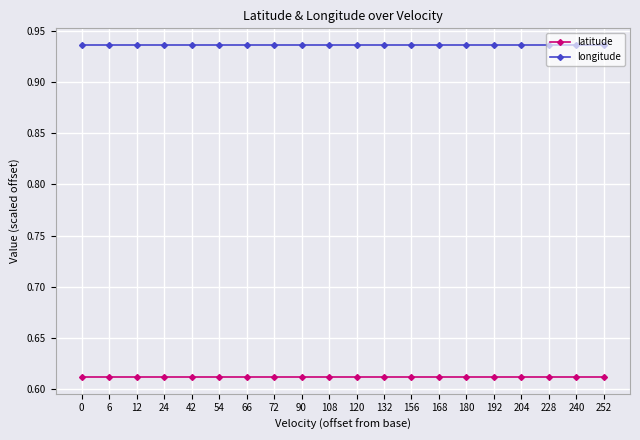

True or false: longitude has a value of 1.3 at 228.

False